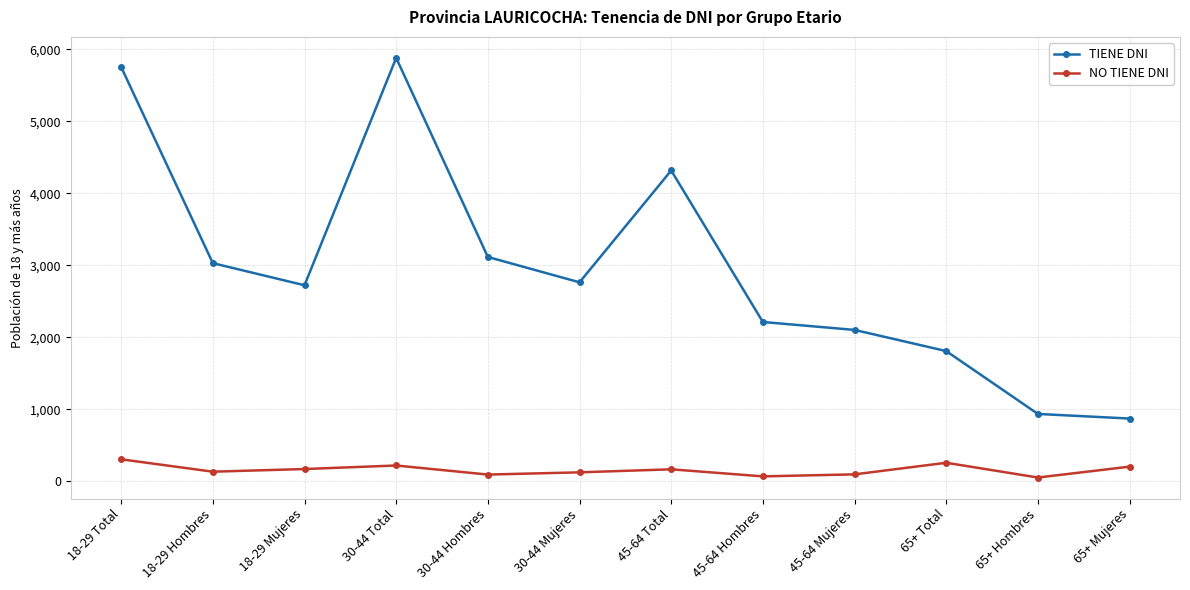

What position from the right is 30-44 Total?

9